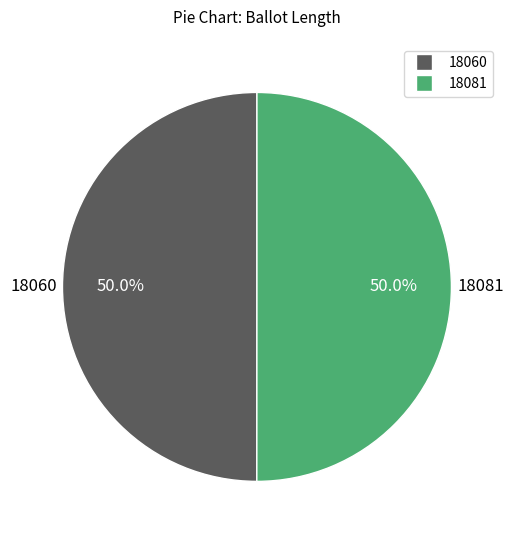

To the nearest percent, what percentage of the pie is 18060?

50%